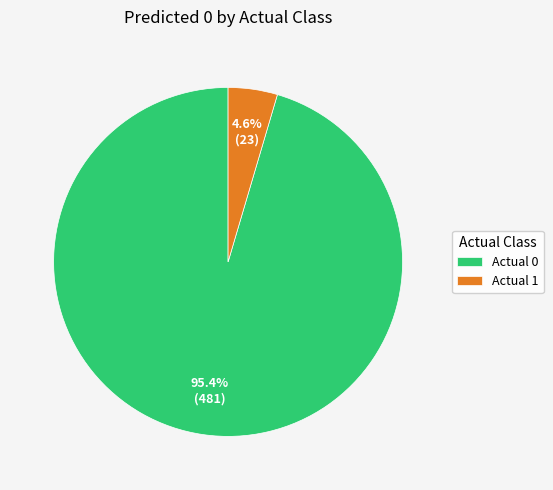

To the nearest percent, what portion does Actual 1 represent?

5%